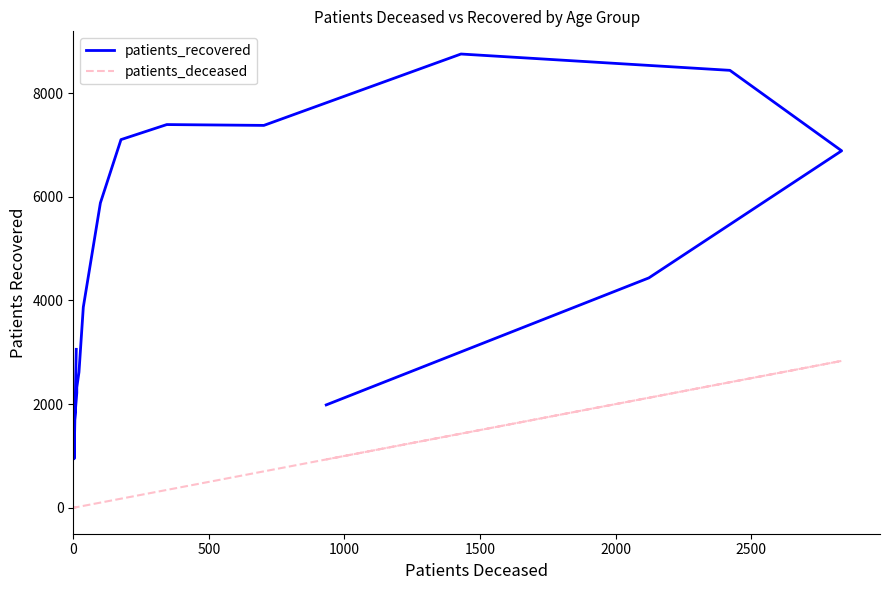

What are all the series names shown in the legend?

patients_recovered, patients_deceased